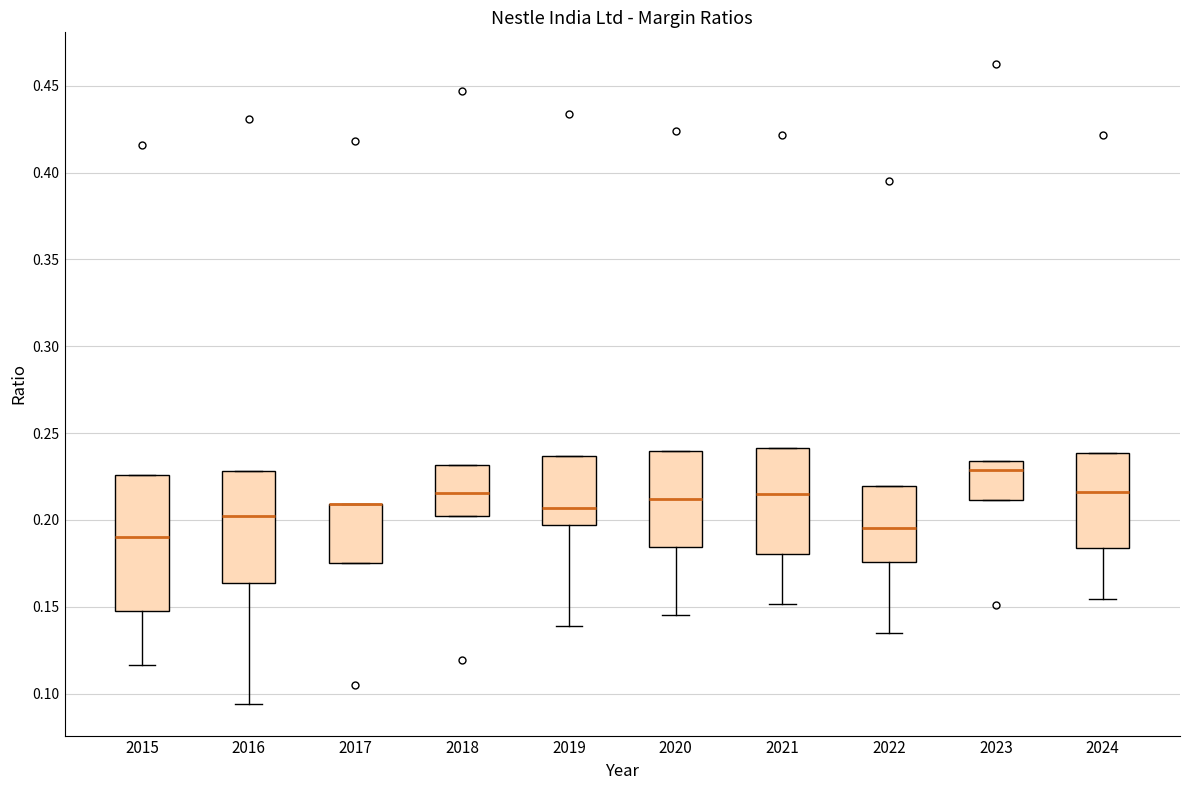

Comparing the boxes themselves (not the whiskers), which one is the tallest?

2015